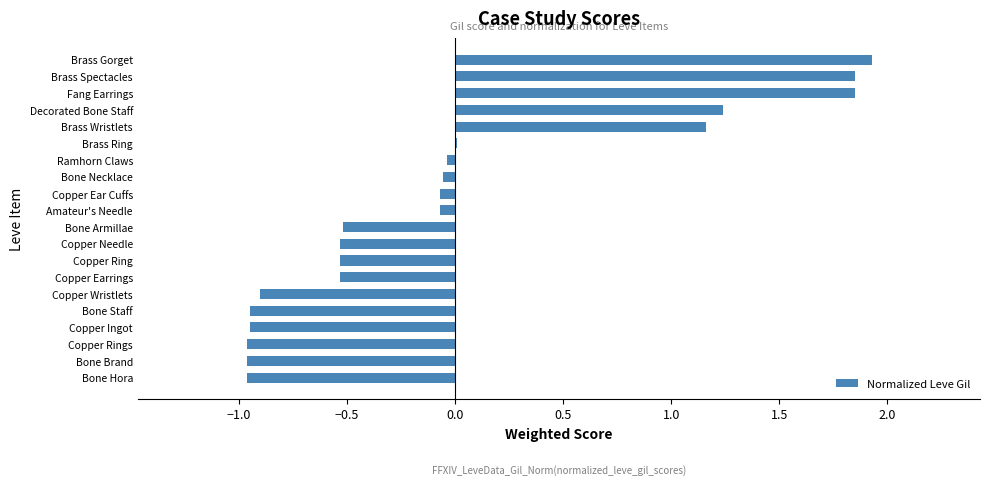

How many series are shown in this chart?

1